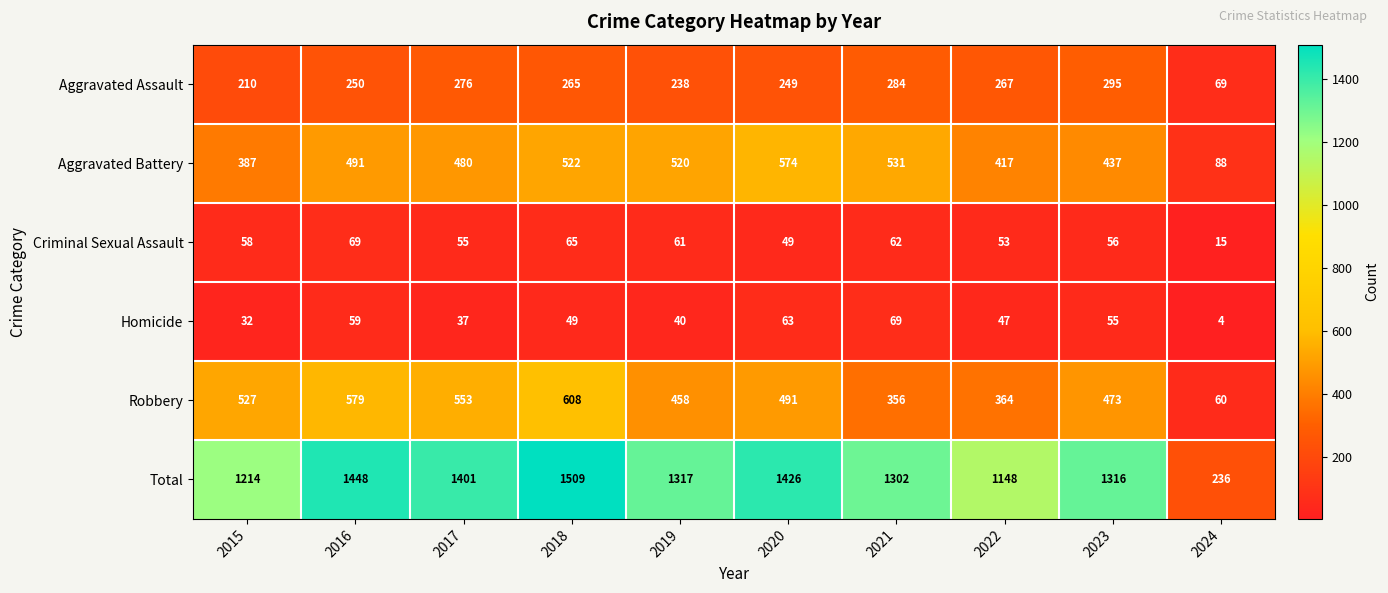

At how many categories does at least one series exceed 519?

9